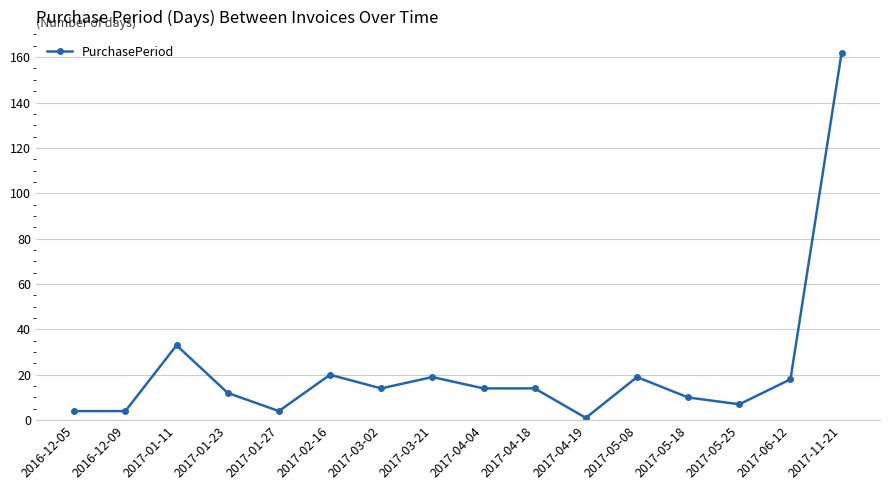

True or false: the data shows 3 at 2017-04-18.

False